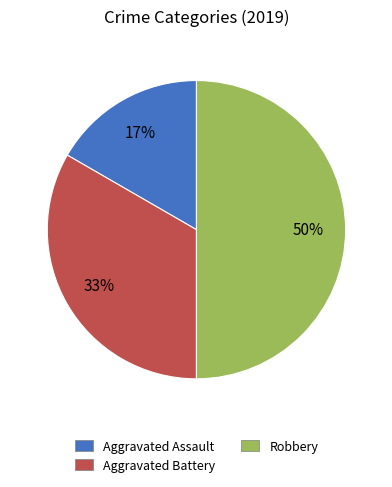

Does Aggravated Assault account for over 50% of the chart?

No